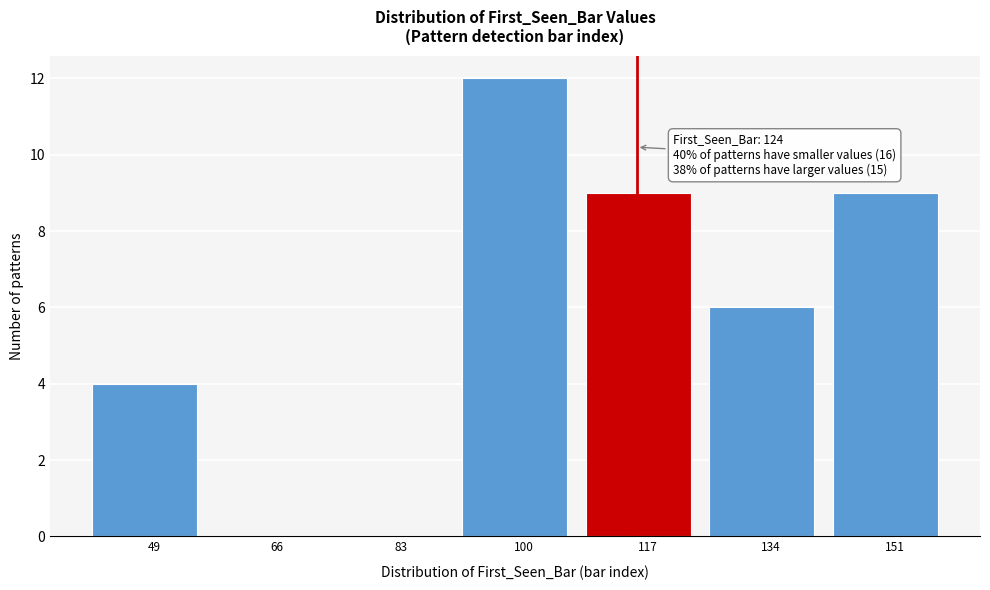

Reading left to right, what are all the values shown in this chart?

49=4	66=0	83=0	100=12	117=9	134=6	151=9